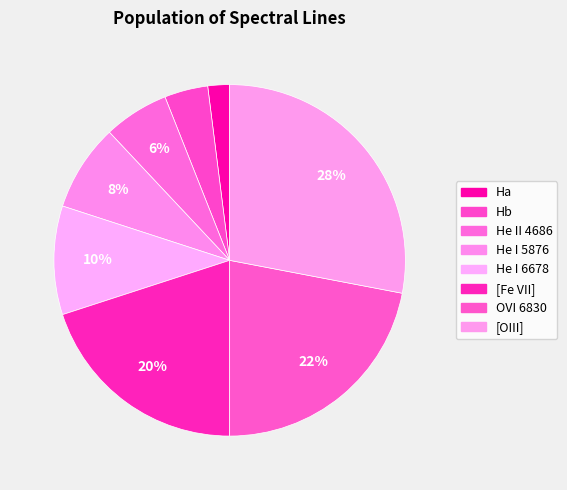

How many segments does this pie chart have?

8